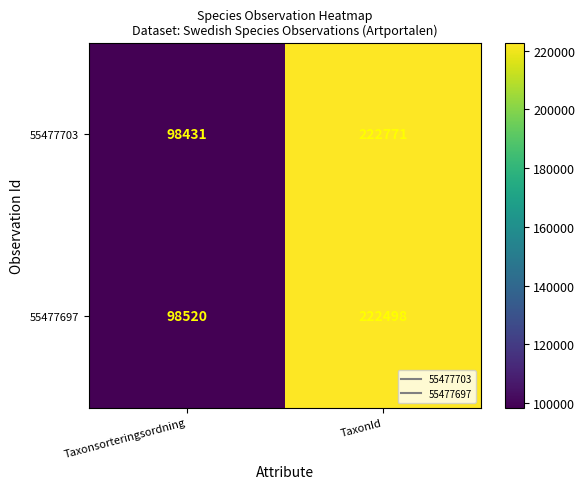

What is the difference between the 55477703 values at Taxonsorteringsordning and TaxonId?

124340